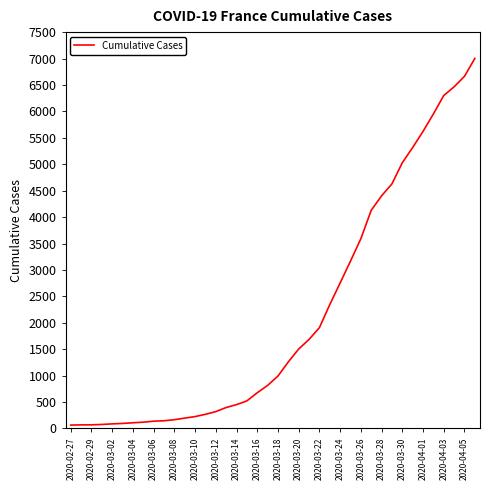

What is the difference between the maximum and minimum values?

6937